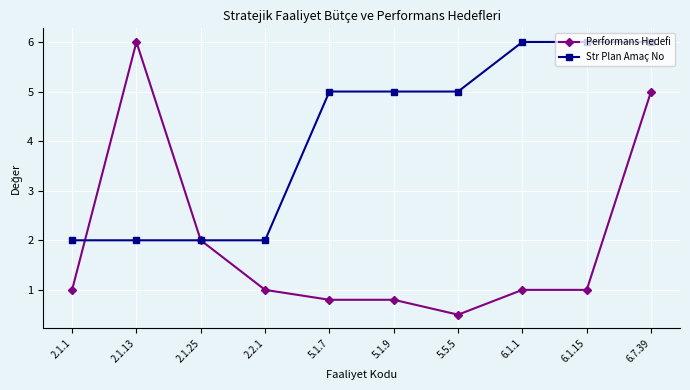

What position from the right is 6.7.39?

1